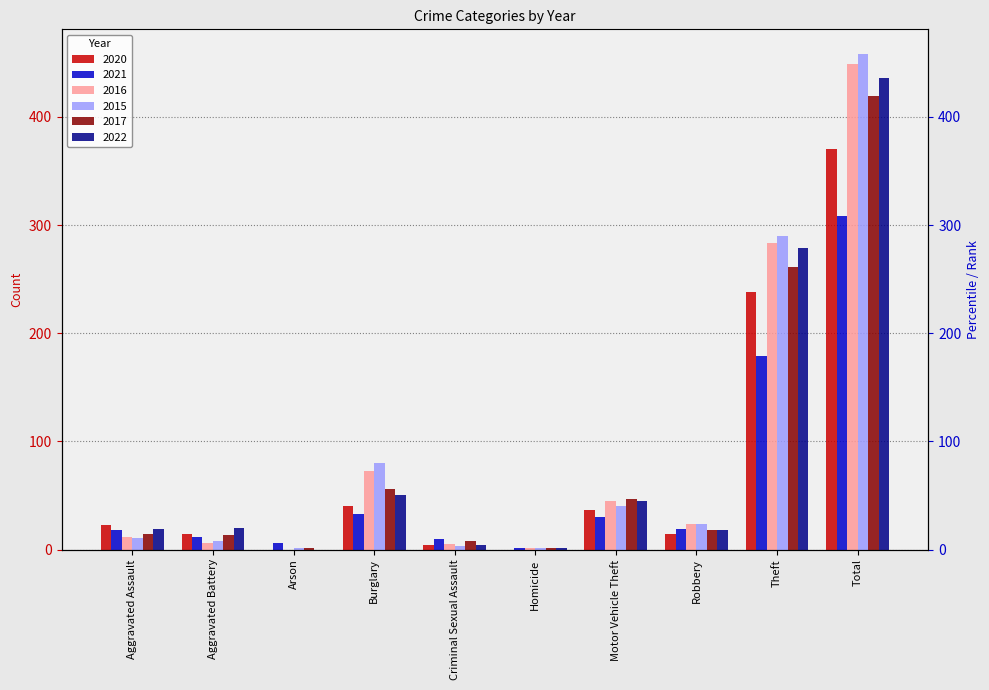

What position from the right is Total?

1